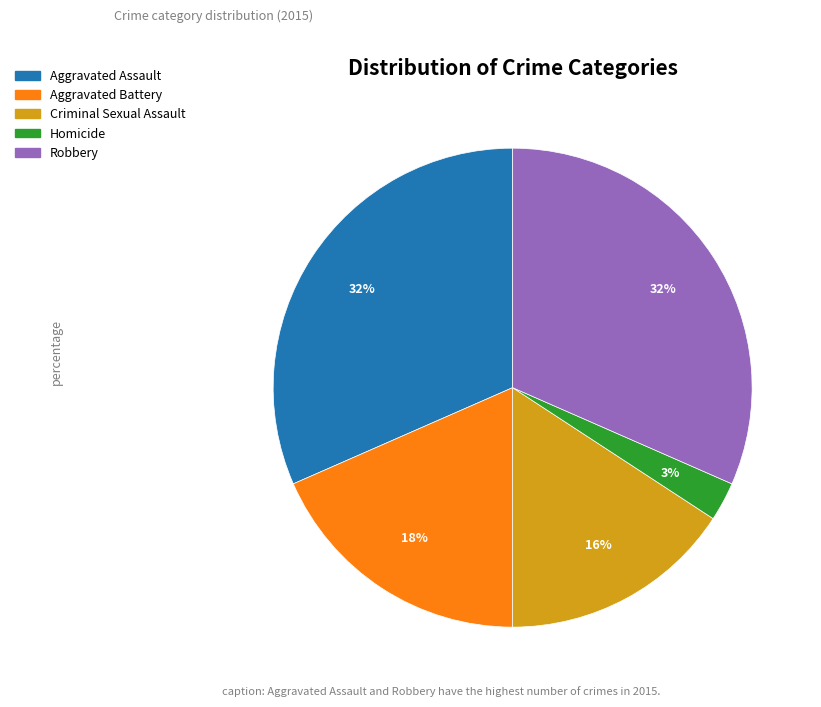

What is the smallest slice in the pie chart?

Homicide